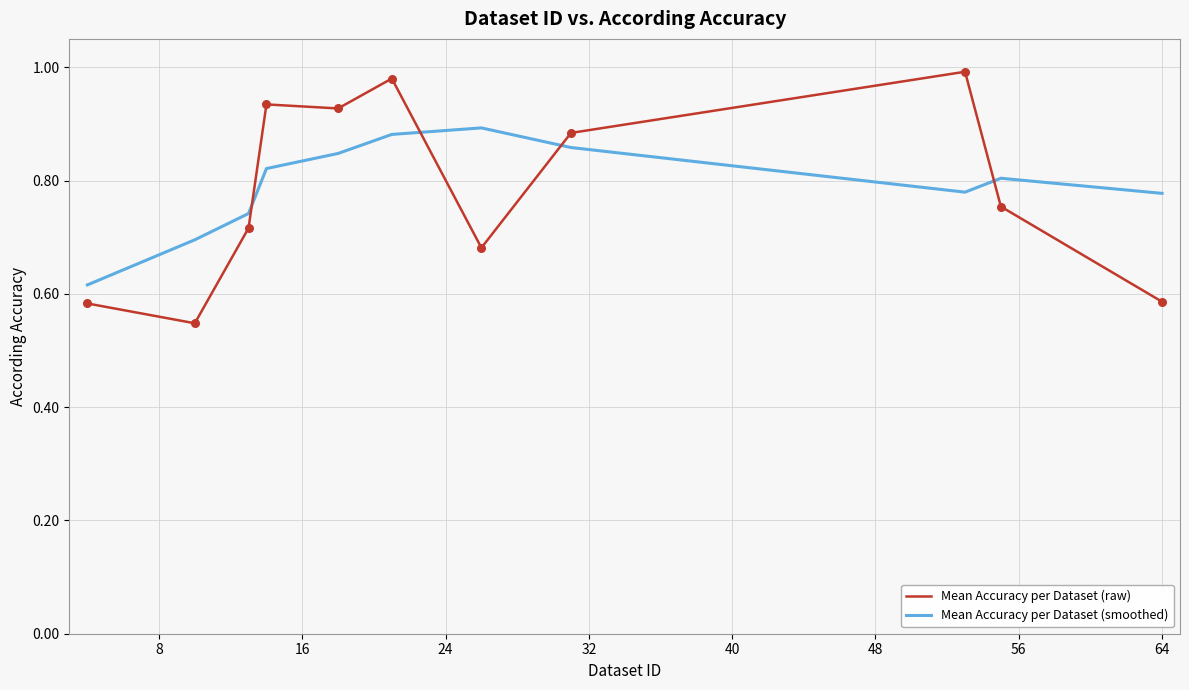

At how many categories does at least one series exceed 0?

11